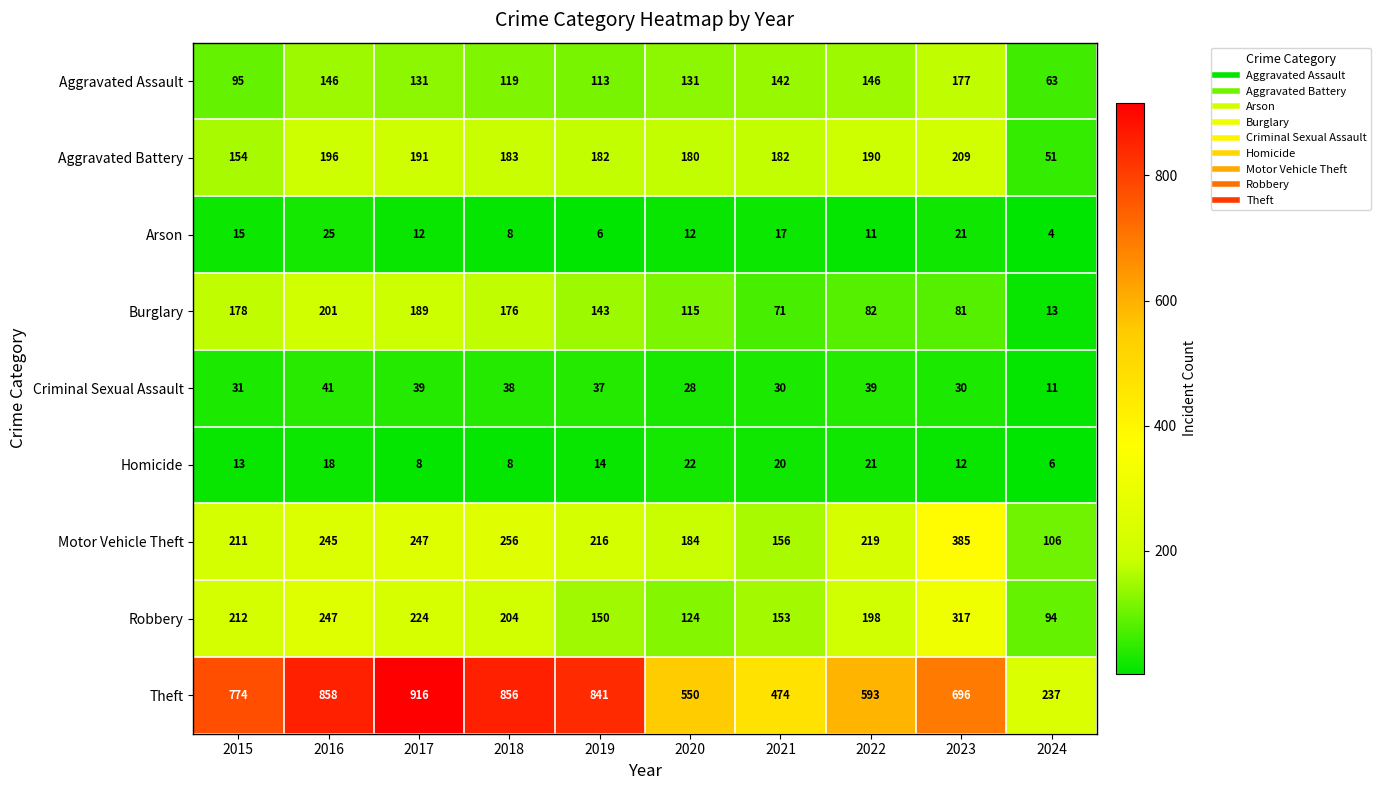

Is it true that Criminal Sexual Assault equals 5 at 2024?

False